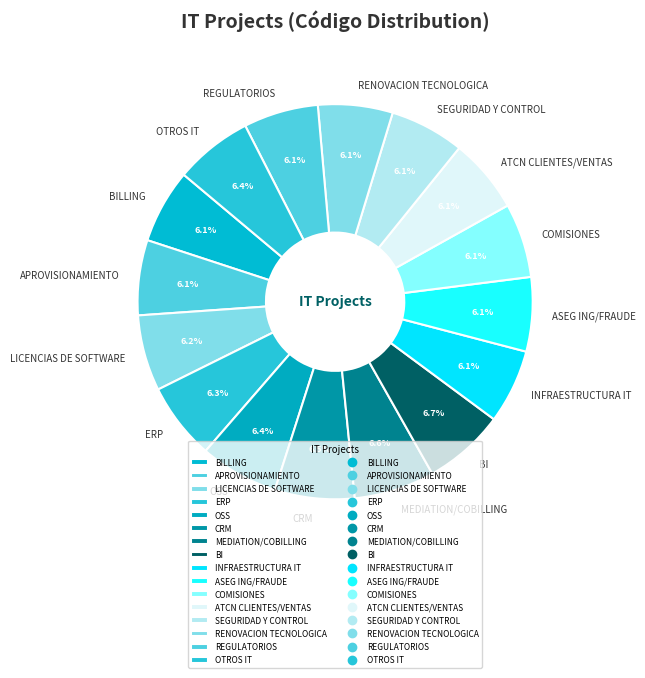

True or false: BILLING accounts for 6% of the total.

True